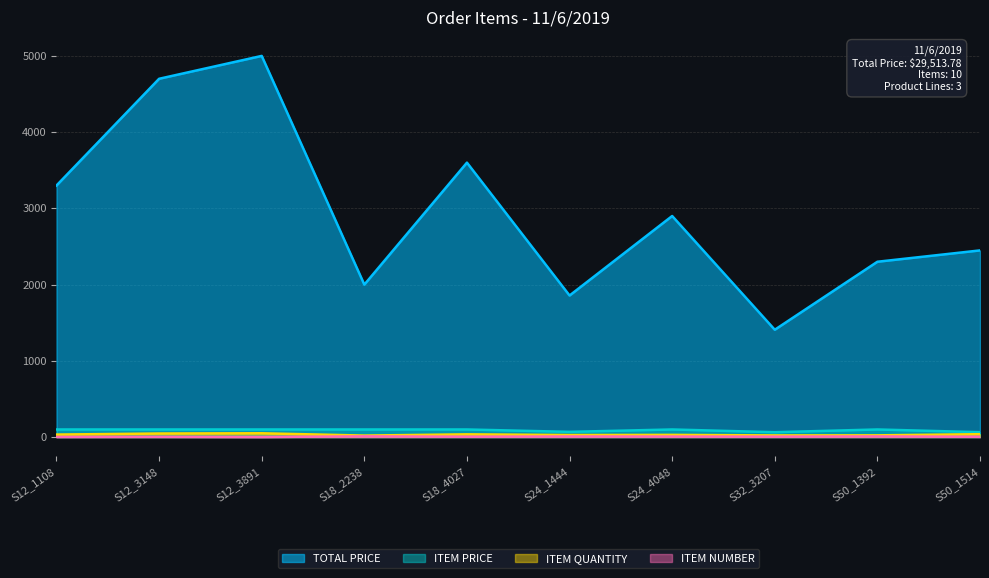

Between S18_2238 and S12_3148, which is larger?

S12_3148